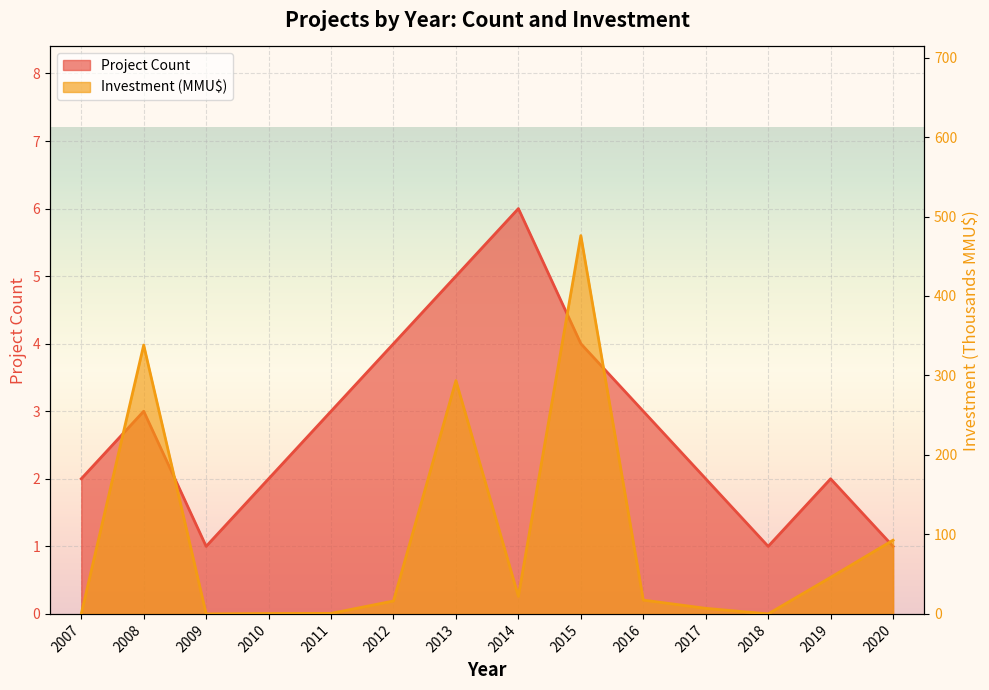

What are all the series names shown in the legend?

Project Count, Investment (MMU$)